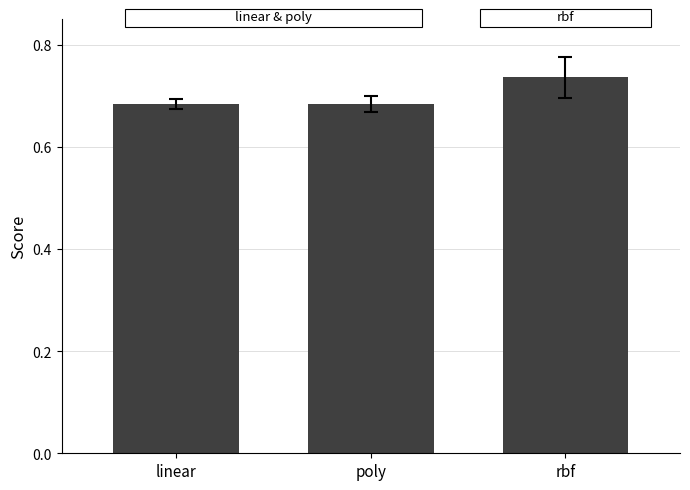

Which category has the highest value across all series?

rbf